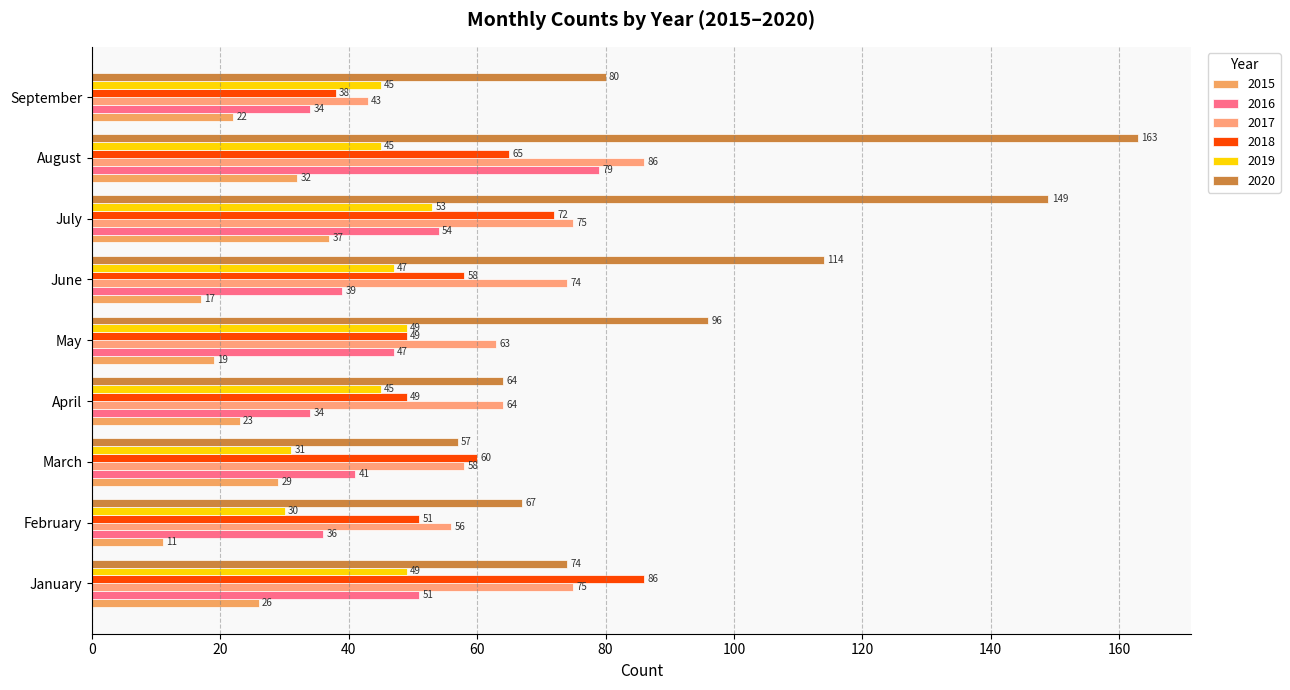

Is the value of 2018 at September greater than the value of 2015 at February?

Yes